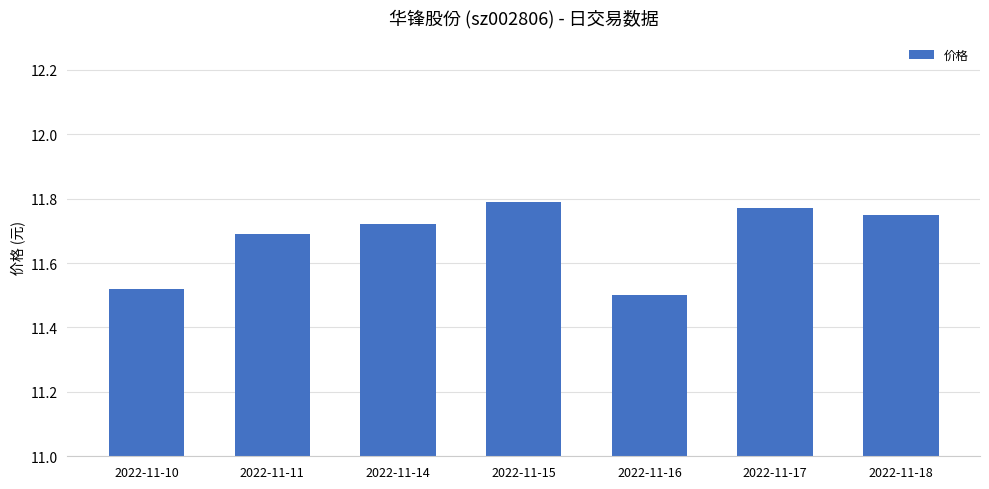

What is the sum of all values?

81.7